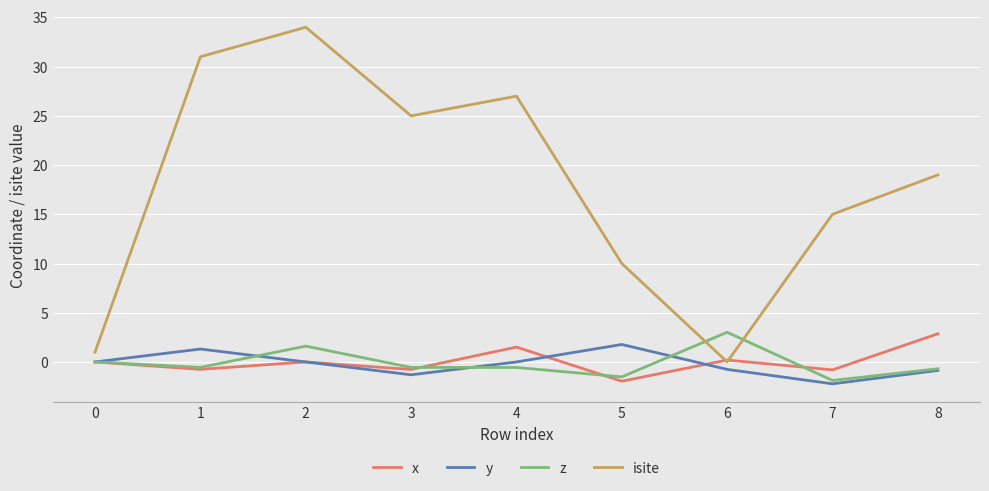

The value of isite at 2 is 45.6. True or false?

False